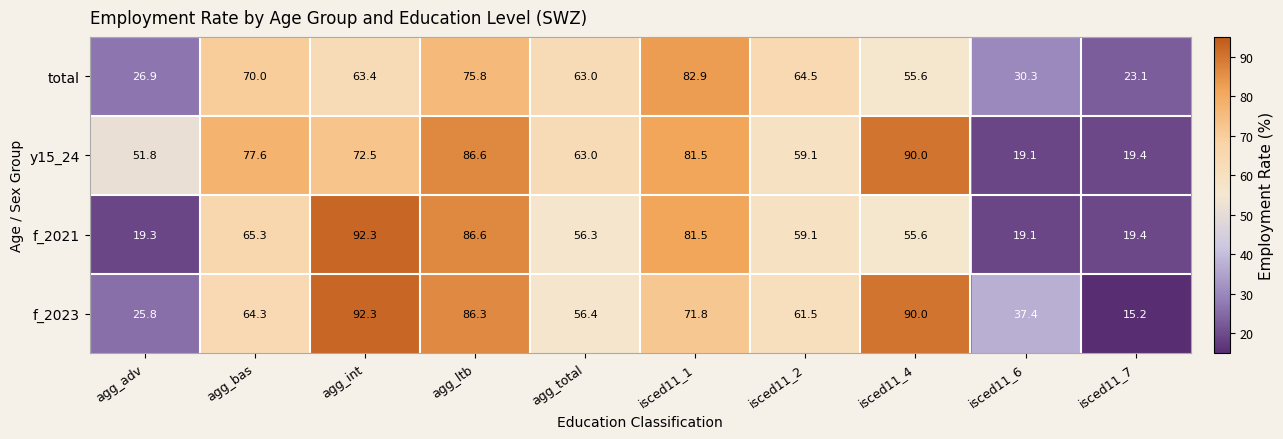

What is the sum of all y15_24 values?

620.6